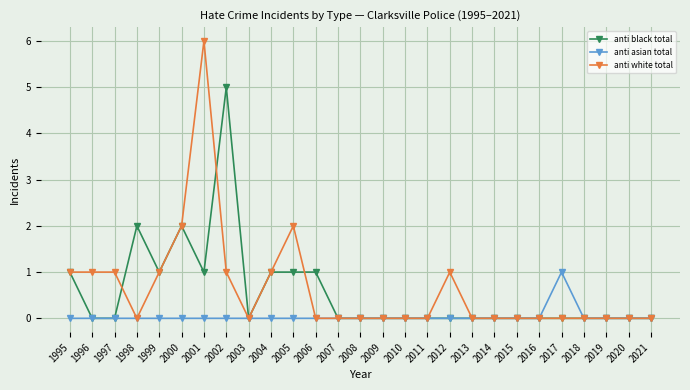

What is the value of the anti black total point at the 7th from the left?

1